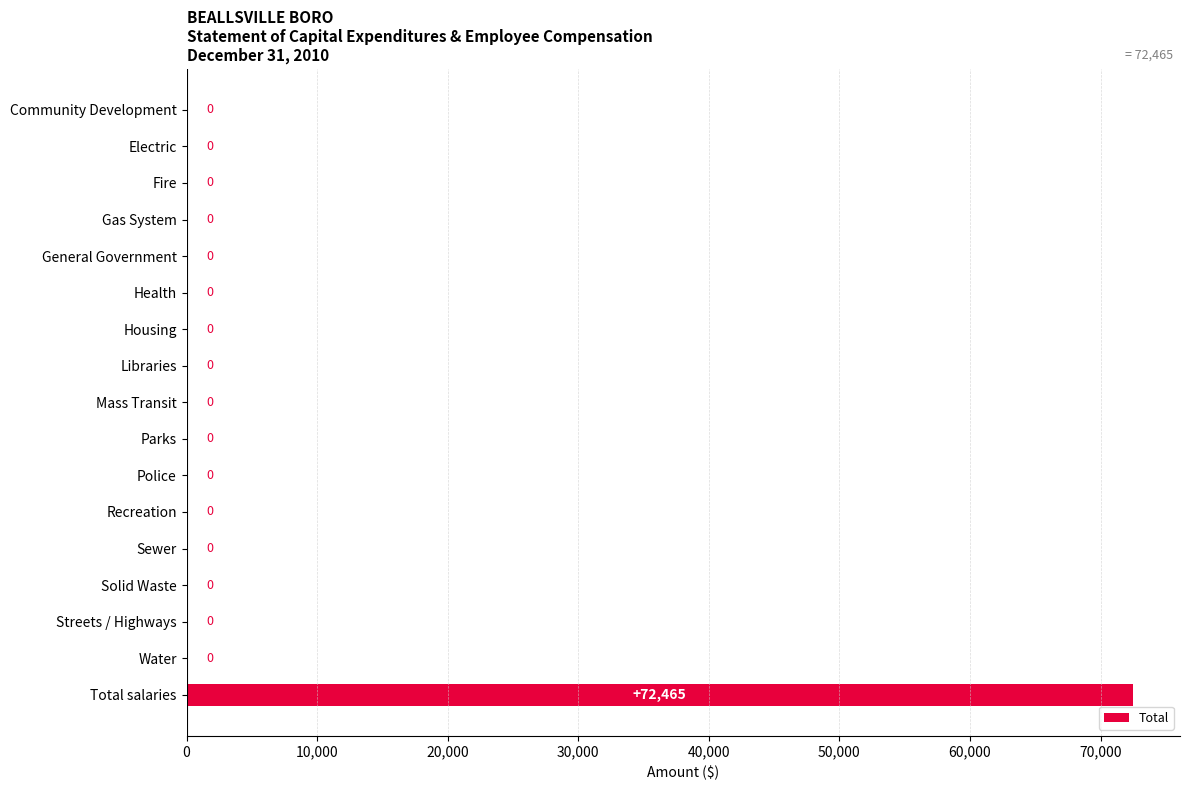

Which label corresponds to the largest value in the chart?

Total salaries